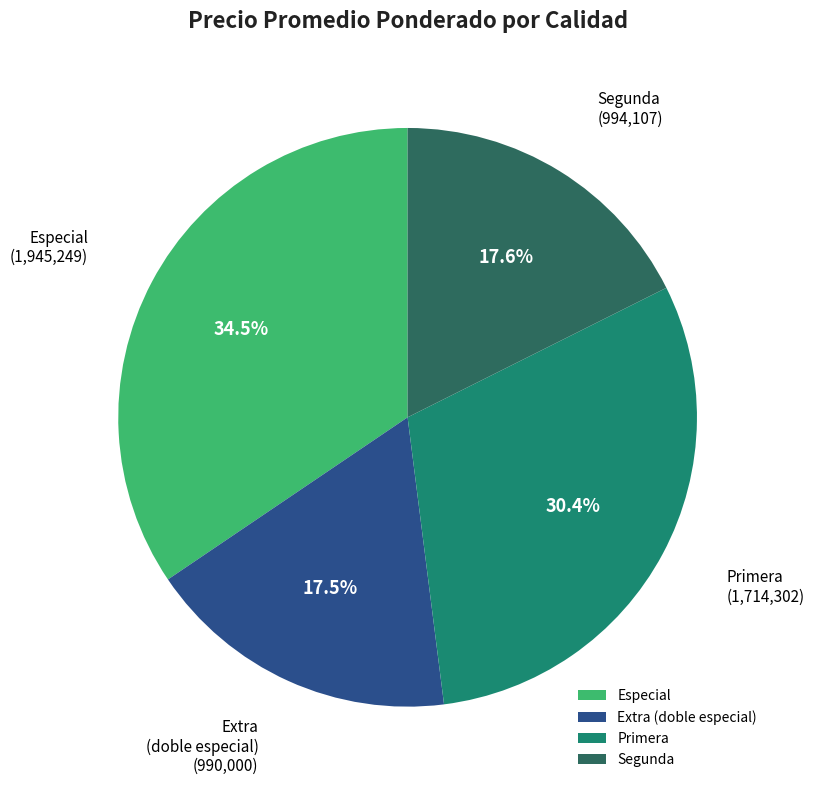

Which category has the biggest portion of the pie?

Especial